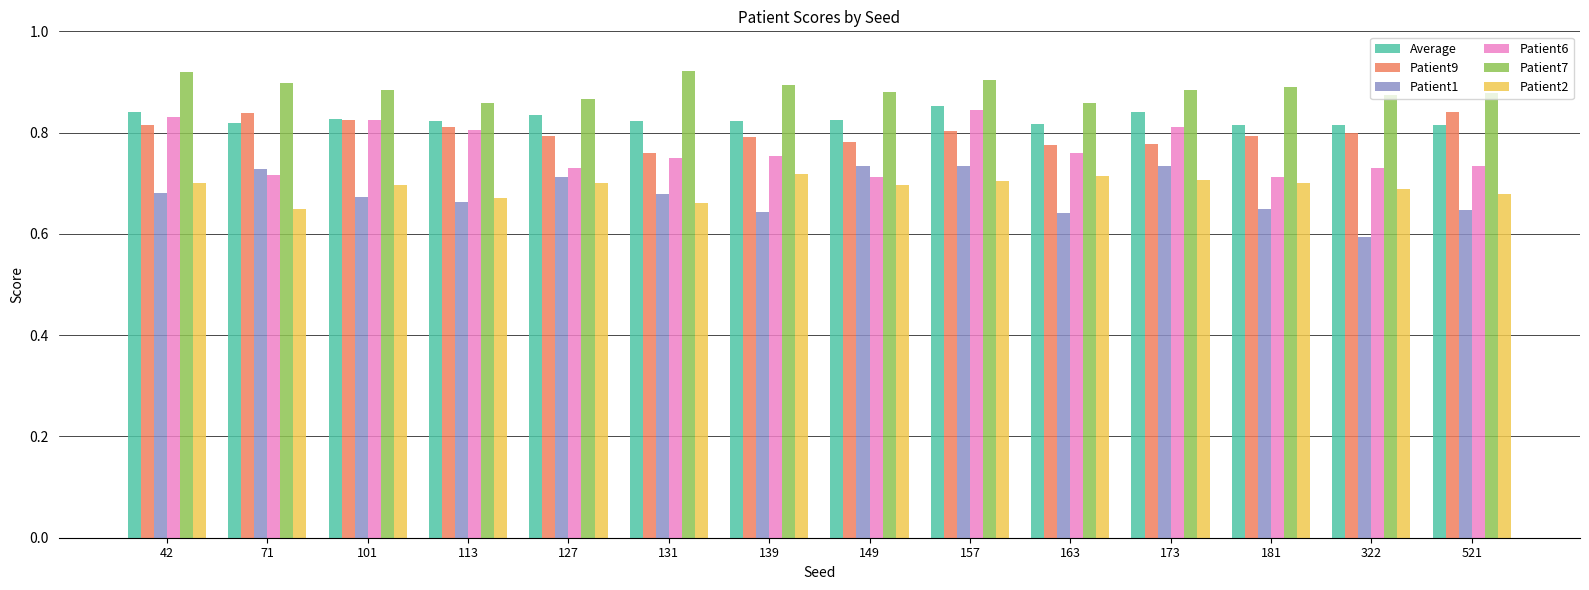

What is the sum of all Average values?

11.6